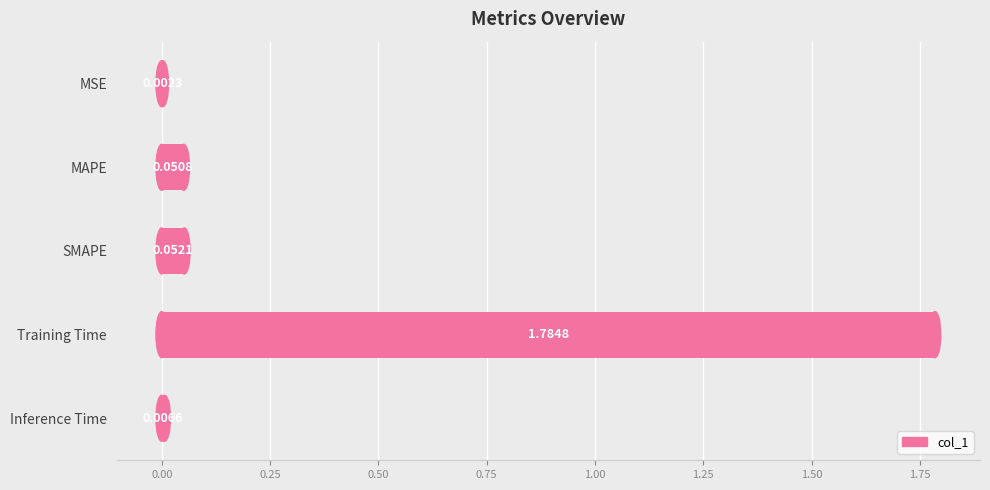

Which label corresponds to the largest value in the chart?

Training Time